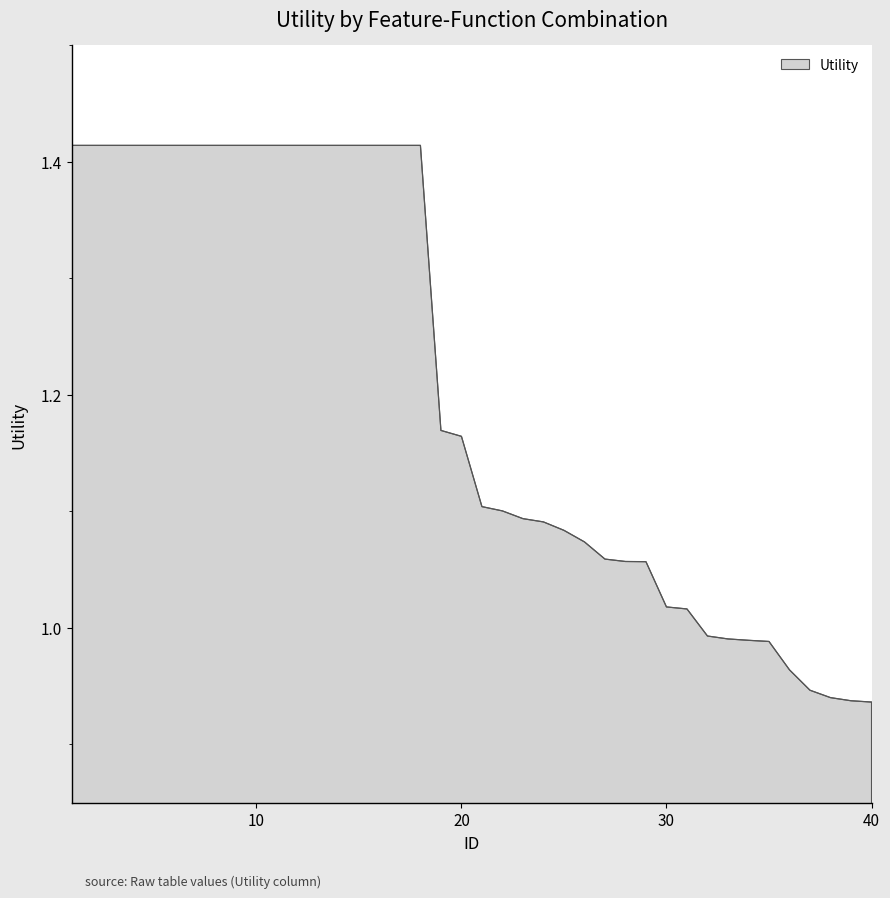

Is this an area chart (filled region under the line)?

Yes